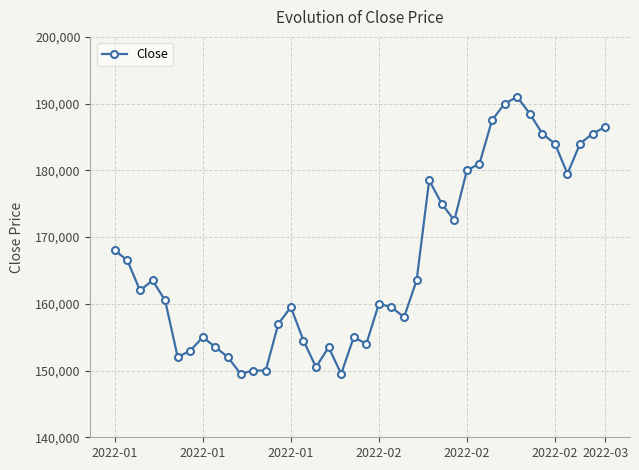

What is the value of the 33rd point from the left?

191000